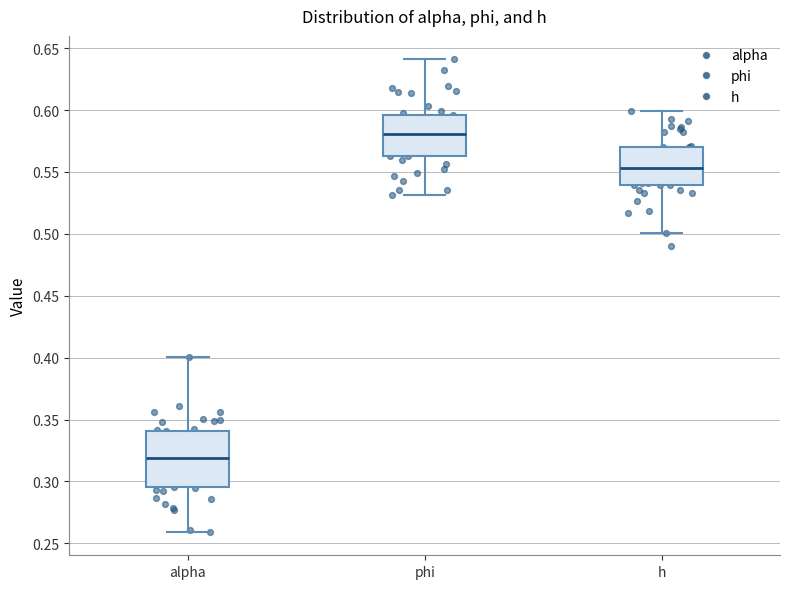

Reading left to right, transcribe this box plot: for each box, give where its median line is, the range the box spans, and where its two whiskers end, as read against the y-axis. The values are not printed on the chart, so give them approximately, as read against the axis.

alpha: median 0.320, box 0.295 to 0.340, whiskers 0.260 to 0.400
phi: median 0.580, box 0.565 to 0.595, whiskers 0.530 to 0.640
h: median 0.555, box 0.540 to 0.570, whiskers 0.500 to 0.600